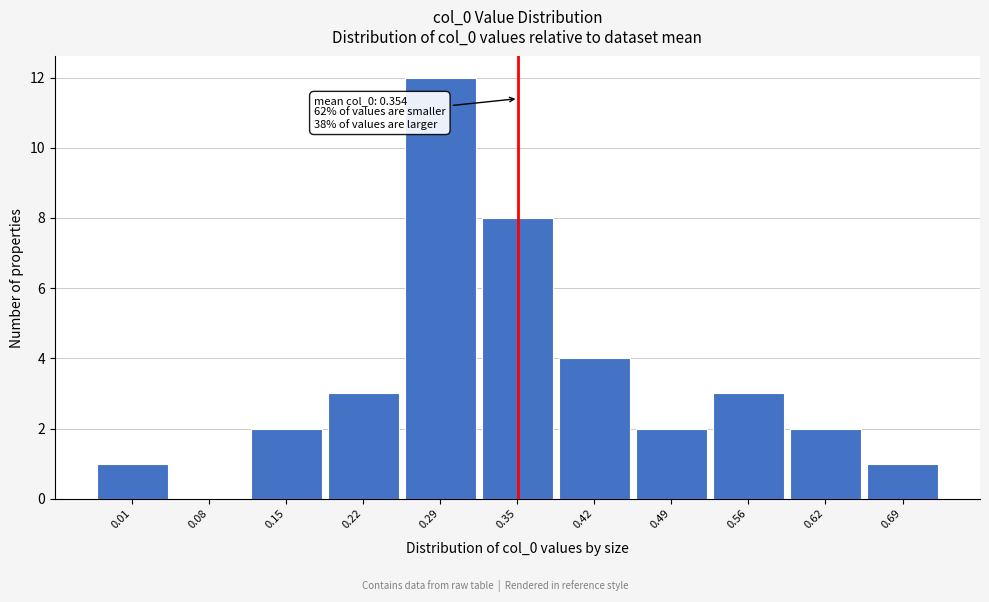

Over which range of the x-axis is the bar tallest?

0.25 to 0.32